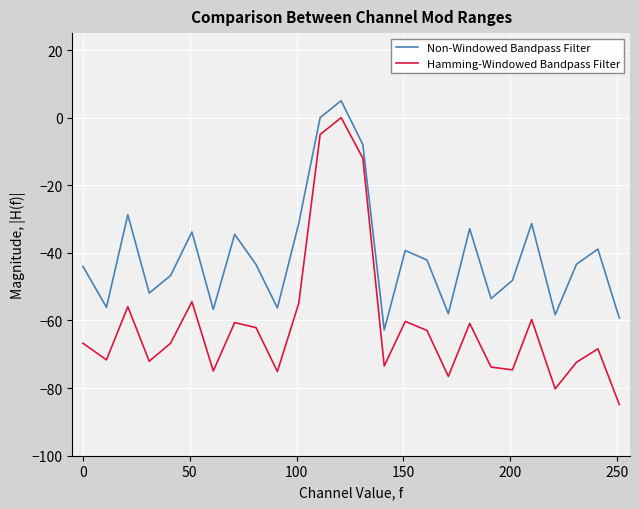

Is this an area chart (filled region under the line)?

No